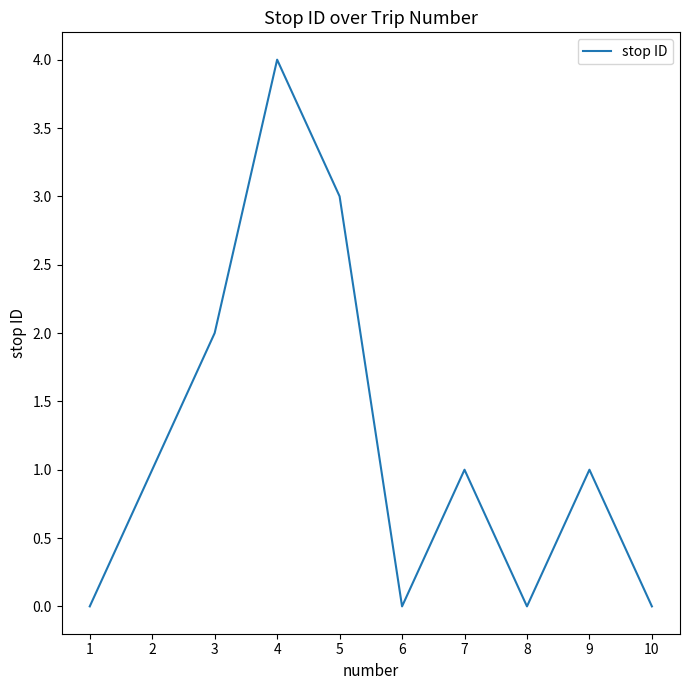

Between 7 and 6, which is larger?

7